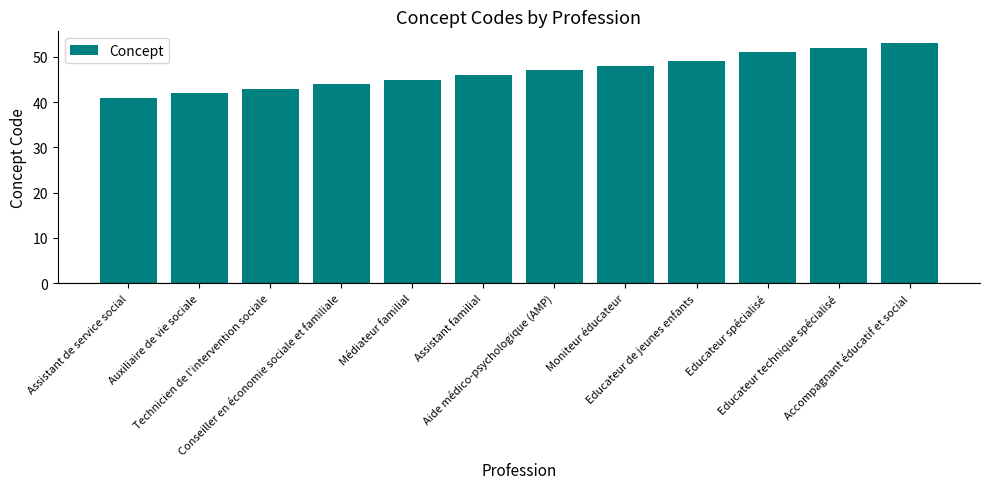

Approximately how many times larger is the value at Educateur de jeunes enfants compared to Moniteur éducateur?

1.0